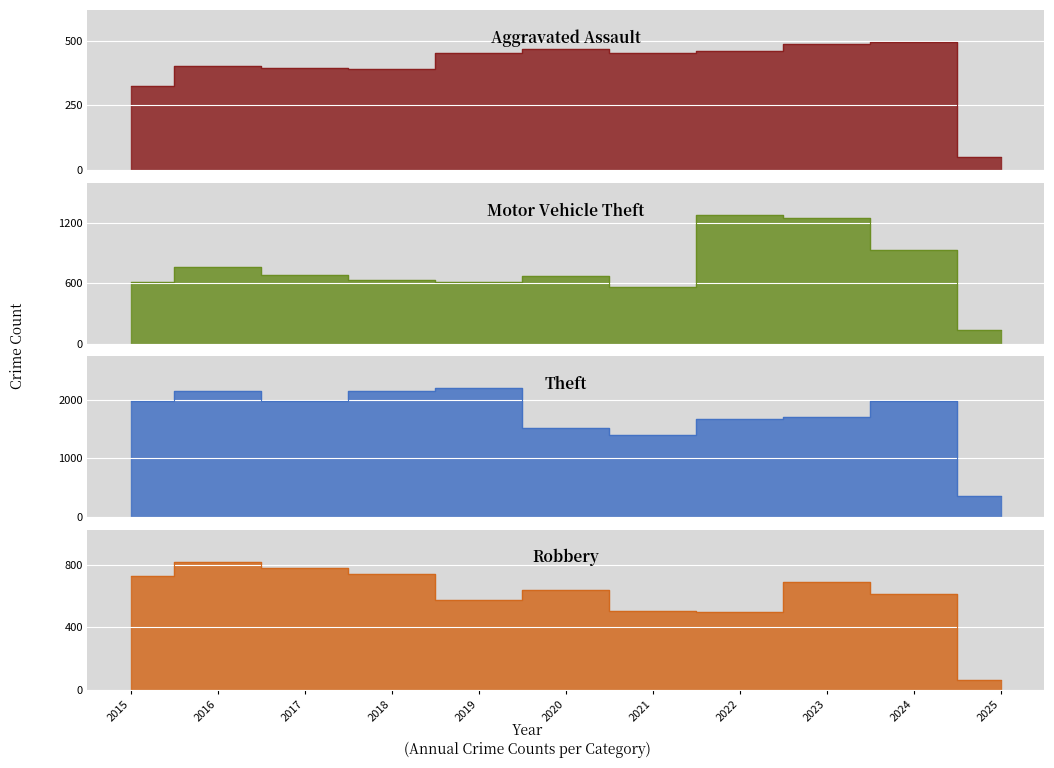

What is the difference between the Motor Vehicle Theft values at 2023 and 2017?

564